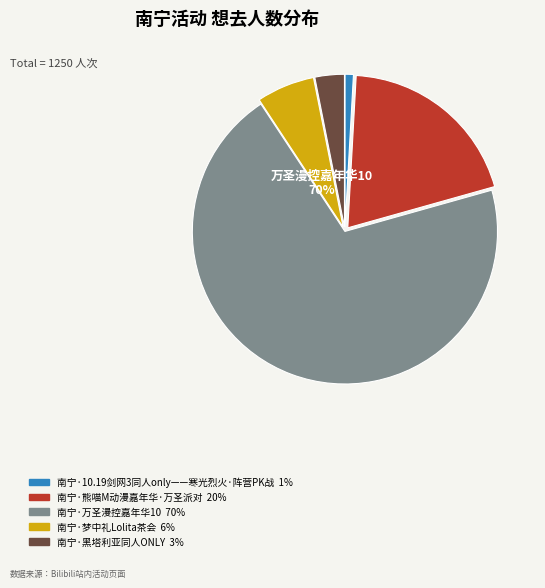

Which slice represents more than half of the pie?

南宁·万圣漫控嘉年华10